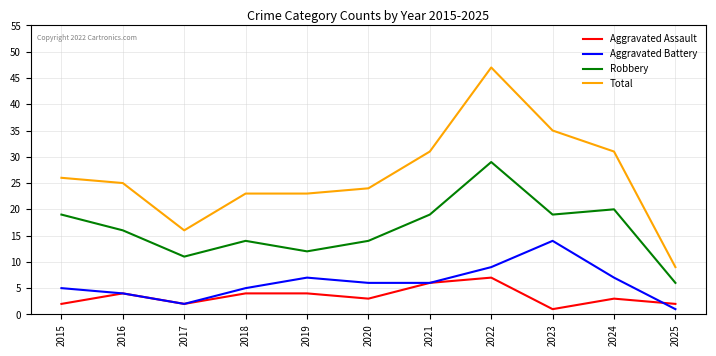

True or false: Total and Aggravated Battery intersect in this chart.

False